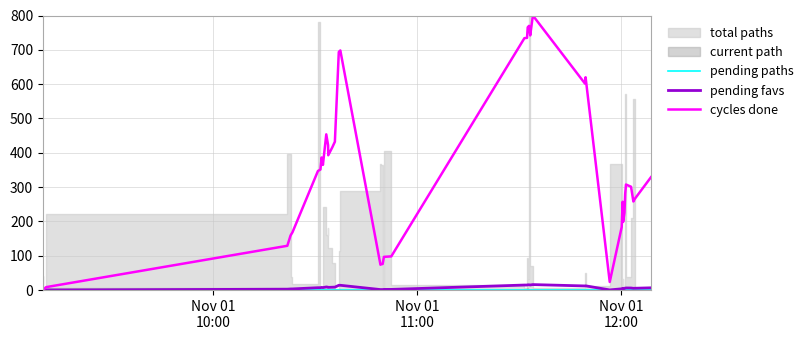

What is the highest value of the cycles done series?

800.0